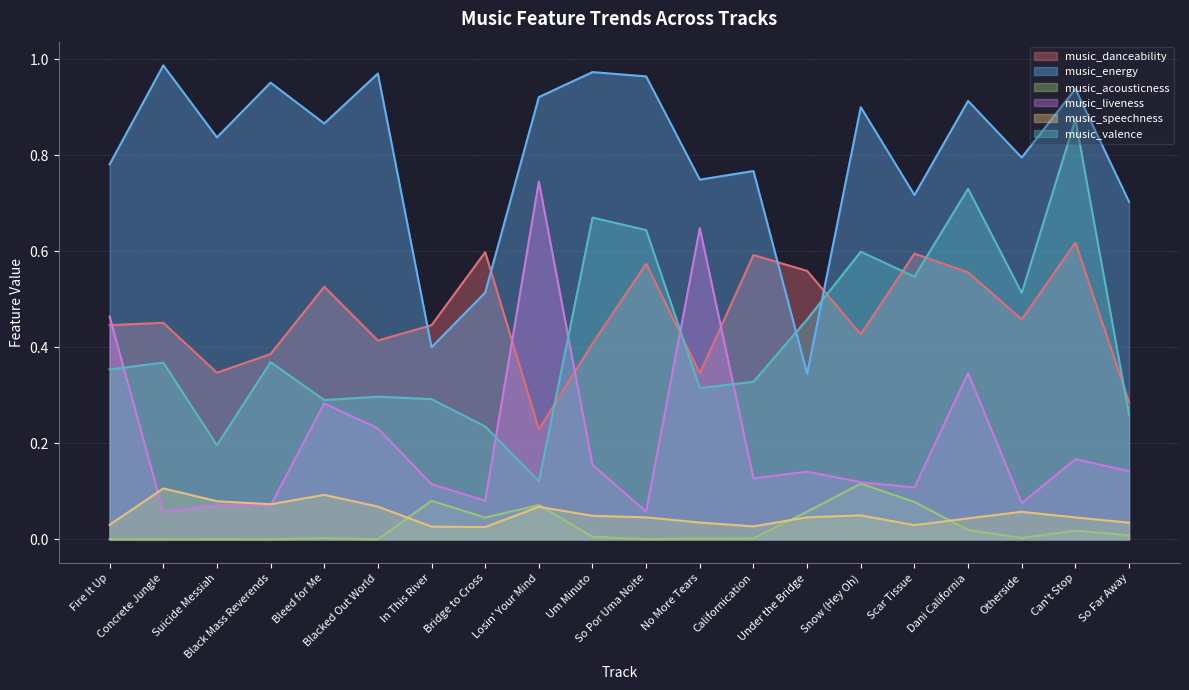

True or false: music_speechness and music_valence intersect in this chart.

False